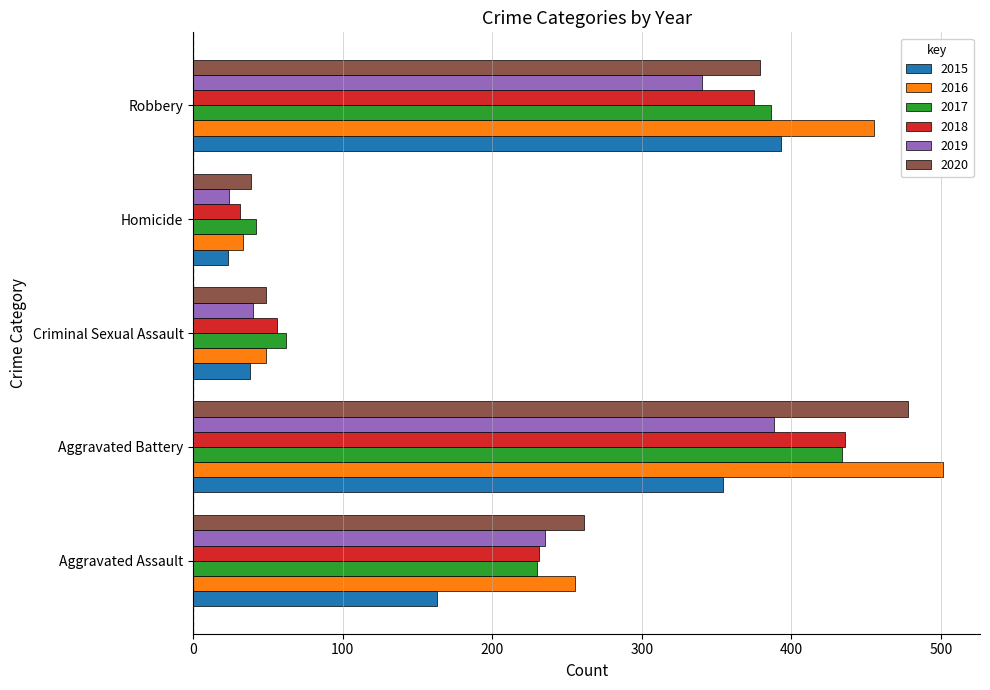

Rank the categories by 2019 value from lowest to highest.

Homicide, Criminal Sexual Assault, Aggravated Assault, Robbery, Aggravated Battery